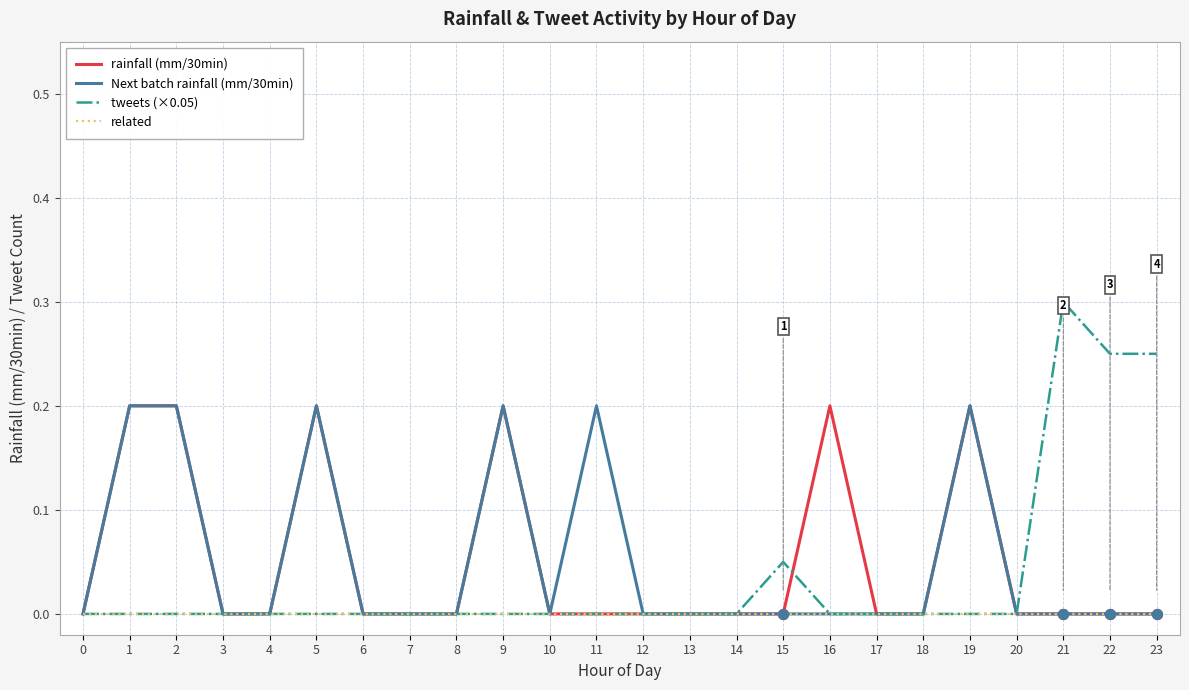

Which series has the largest range (max minus min)?

tweets (×0.05)